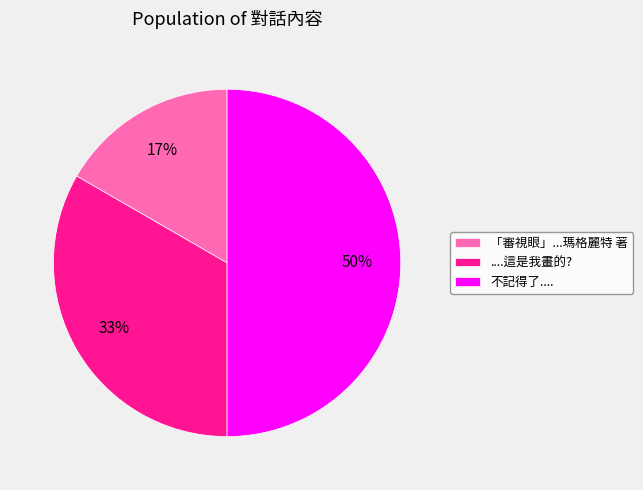

True or false: ....這是我畫的? accounts for 33% of the total.

True